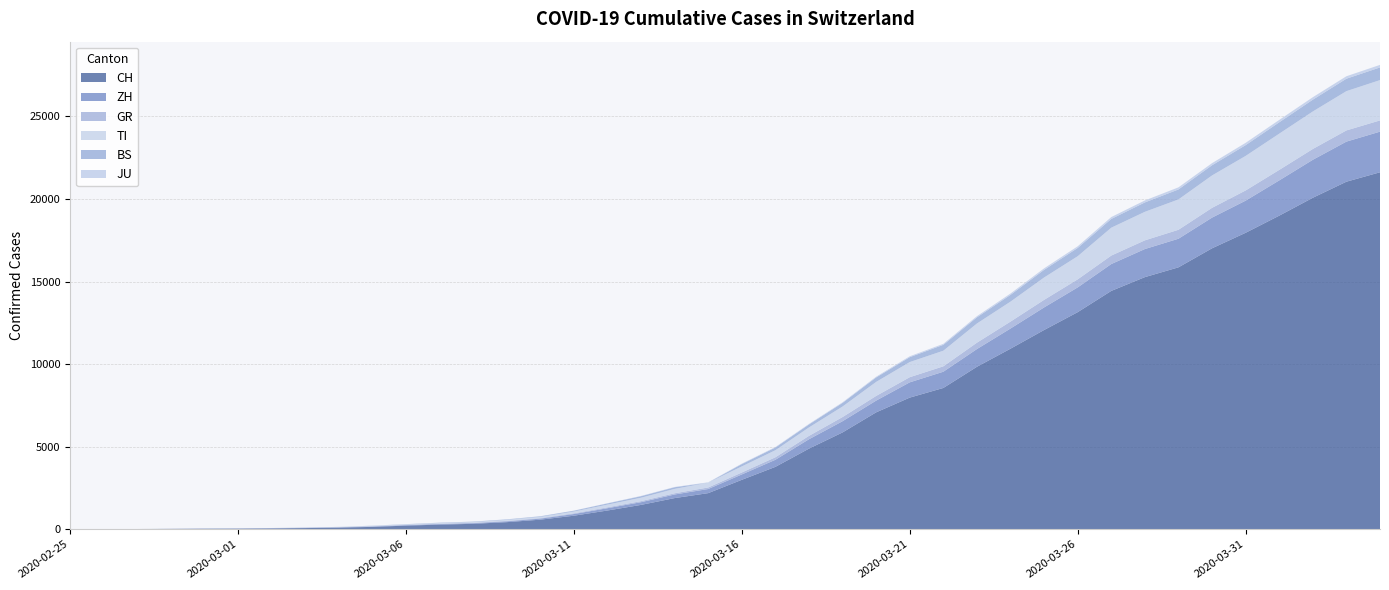

Reading left to right, extract all data points from this chart.

CH: 0	4	8	20	30	36	50	70	98	143	219	281	328	429	580	820	1135	1475	1887	2187	2993	3778	4883	5864	7080	7972	8556	9839	10935	12066	13146	14434	15268	15861	17014	17953	18990	20074	21047	21617
ZH: 0	0	2	2	6	7	10	13	15	23	29	34	40	49	62	101	140	163	218	250	326	429	568	679	711	925	984	1073	1221	1368	1500	1627	1701	1733	1859	1947	2136	2300	2428	2461
GR: 0	2	2	6	6	6	9	10	13	15	16	18	19	28	32	44	53	65	73	93	118	152	204	252	283	311	327	386	419	458	487	513	527	542	591	617	635	655	678	680
TI: 0	1	1	1	2	2	4	8	13	25	28	41	49	61	75	108	163	206	265	293	368	426	511	638	849	916	945	1162	1209	1354	1401	1688	1727	1837	1962	2091	2195	2271	2377	2442
BS: 0	0	1	1	1	1	1	3	3	8	15	21	24	28	33	49	73	92	100	0	143	164	181	220	270	297	356	374	410	462	501	530	569	605	617	653	687	714	754	767
JU: 0	0	1	1	1	1	1	2	2	4	4	5	5	7	7	7	12	17	18	19	25	29	32	36	44	54	61	69	82	92	100	114	119	127	128	140	145	149	149	154